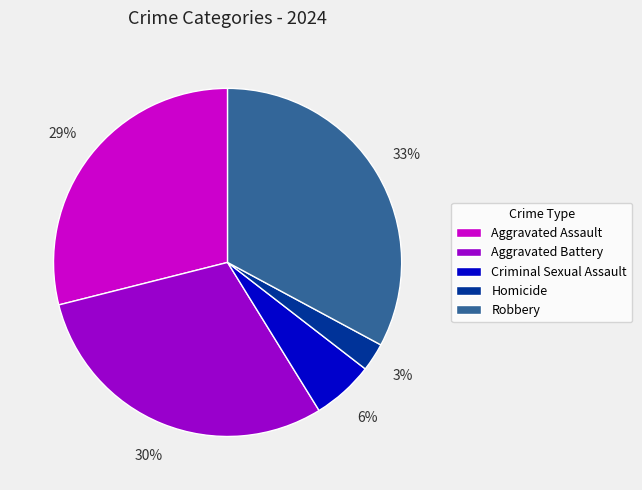

Do Homicide and Aggravated Battery together represent more than half of the pie?

No